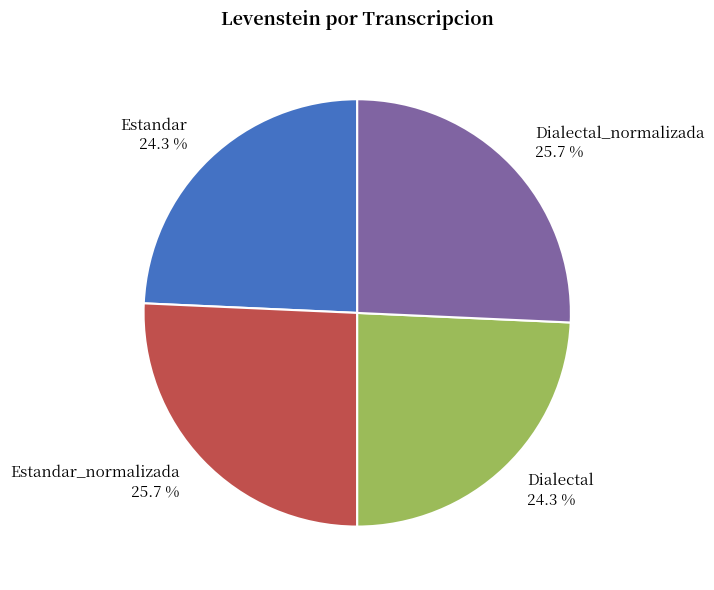

Between Estandar and Dialectal_normalizada, which is larger?

Dialectal_normalizada